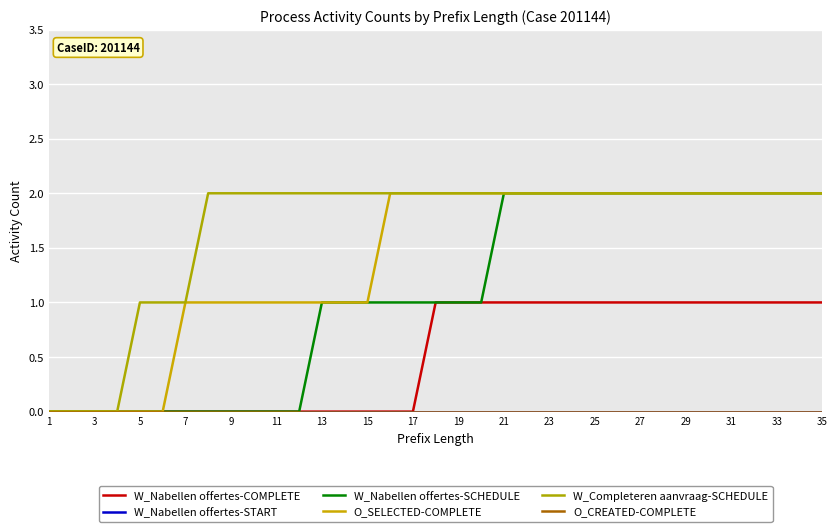

Does the chart have visible grid lines?

Yes